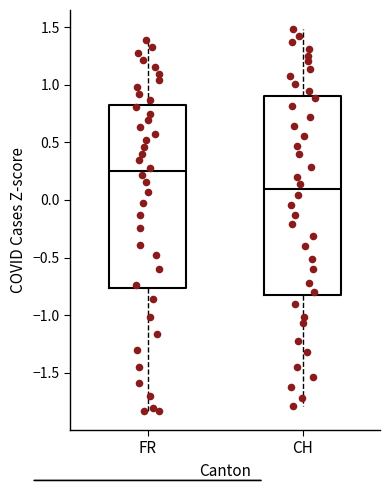

Where does the upper whisker of the box for FR end on the y-axis? The values are not printed on the chart, so give them approximately, as read against the axis.

1.40